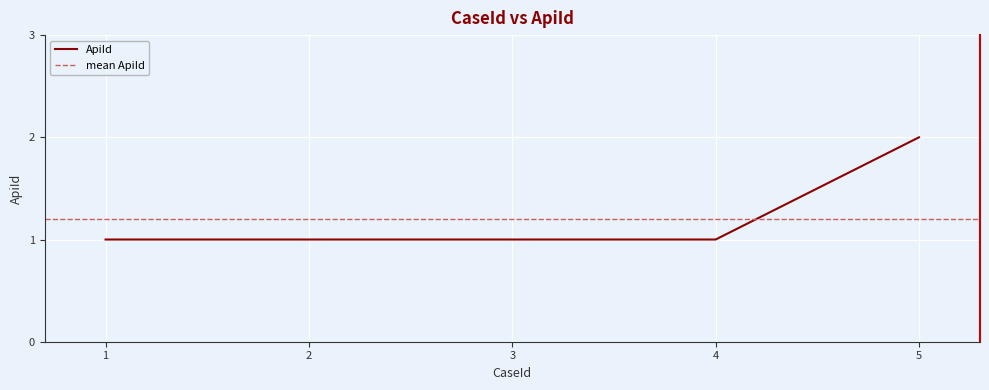

What is the ratio of the value at 2 to the value at 5?

0.5